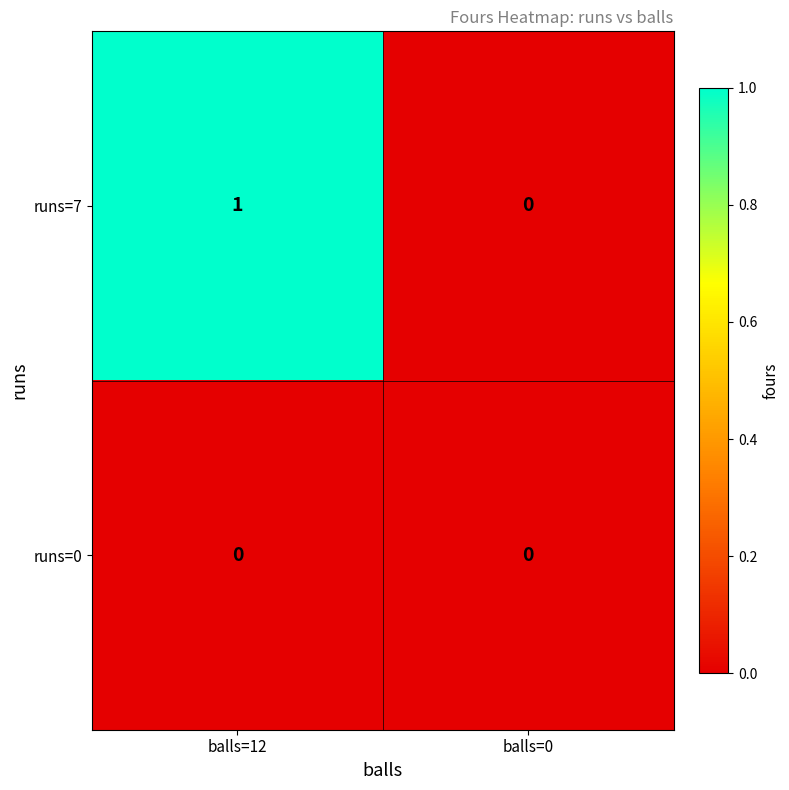

True or false: runs=7 has a value of 1 at balls=0.

False